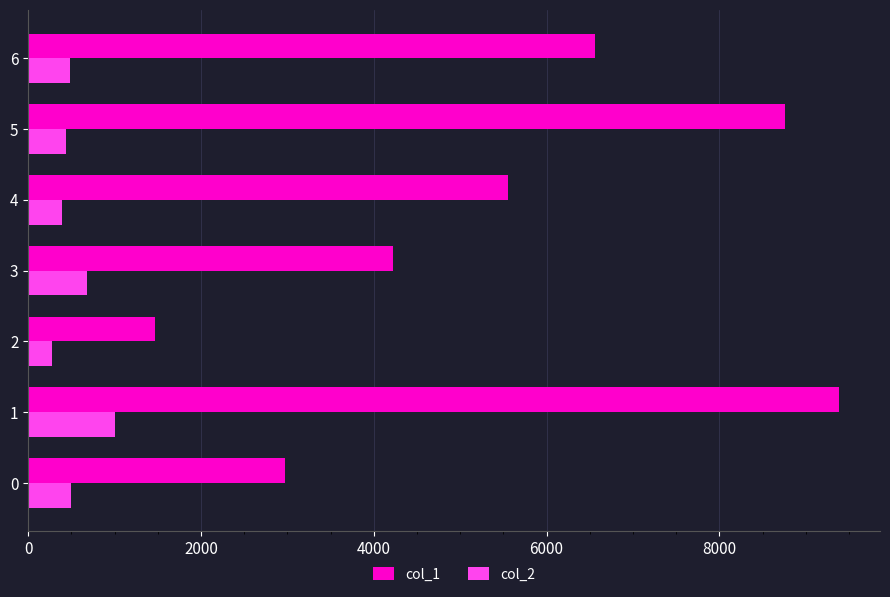

The value of col_1 at 3 is 6028.1. True or false?

False